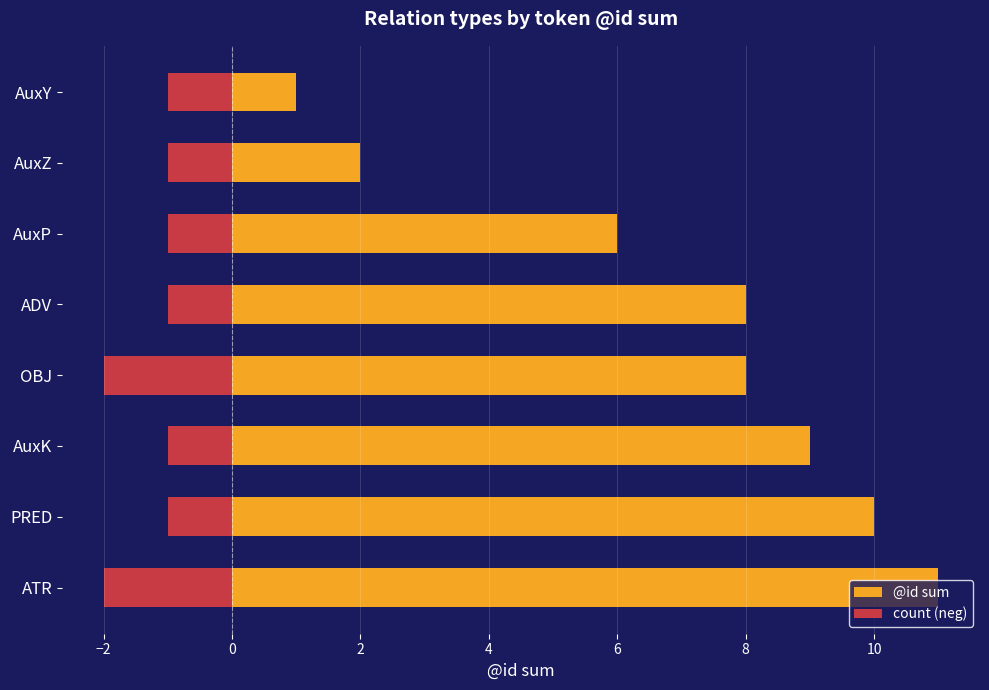

How many data points in count (neg) are less than -1?

2